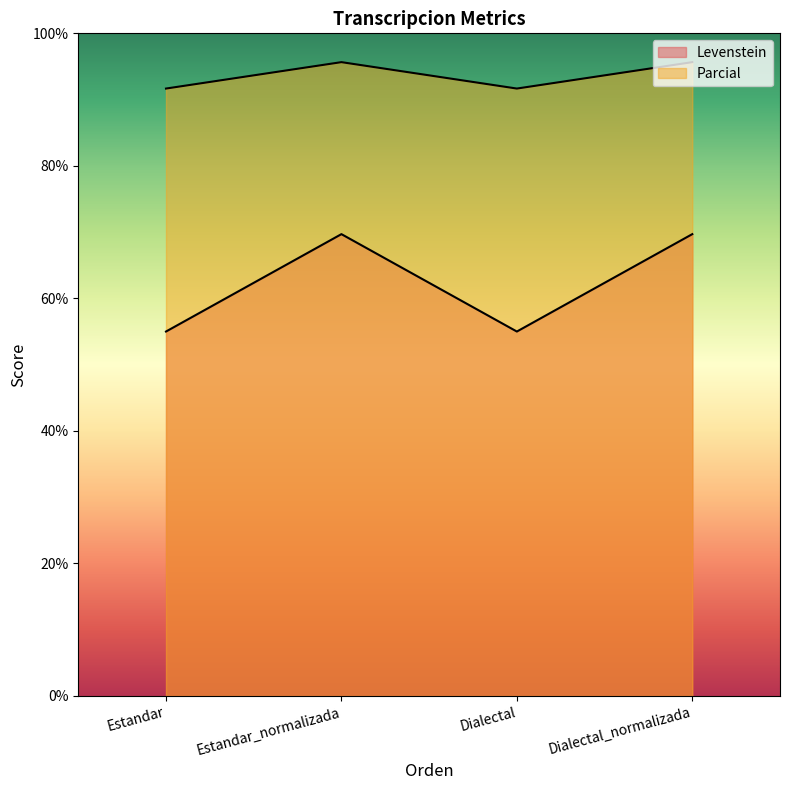

Rank the series by their maximum value, from highest to lowest.

Levenstein, Parcial